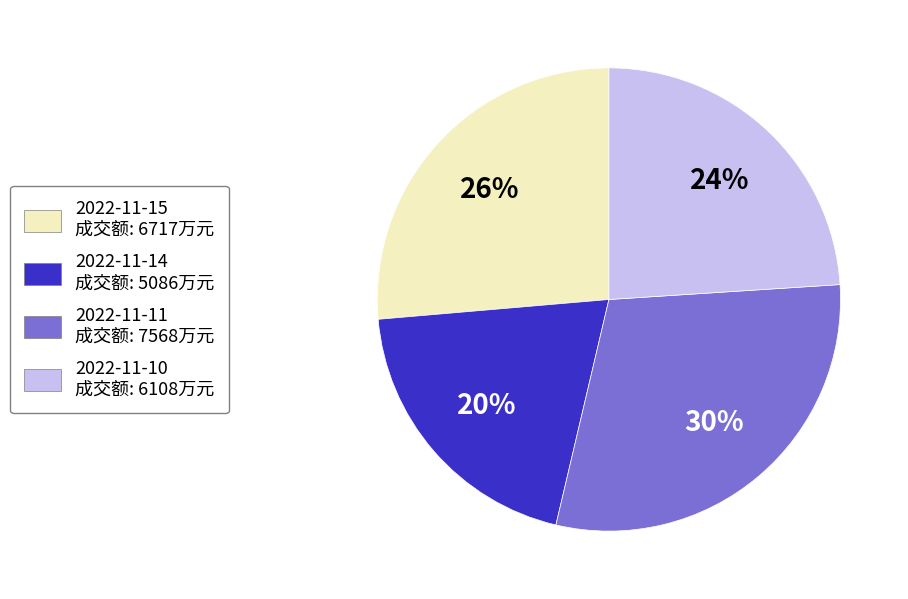

What is the ratio of the value at 2022-11-15 to the value at 2022-11-10?

1.1